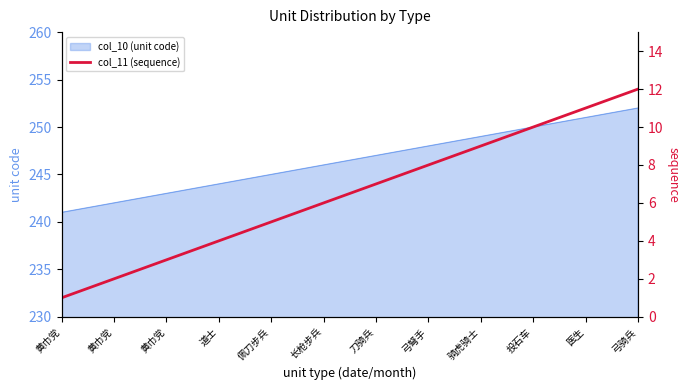

What is the maximum value shown in the chart?

12